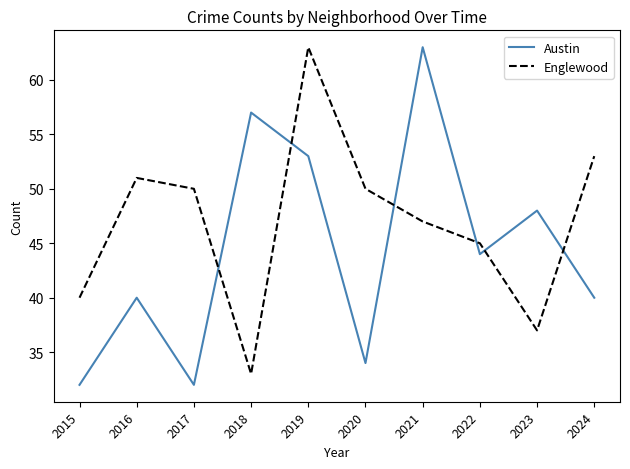

Where is the first local maximum for Englewood?

2016